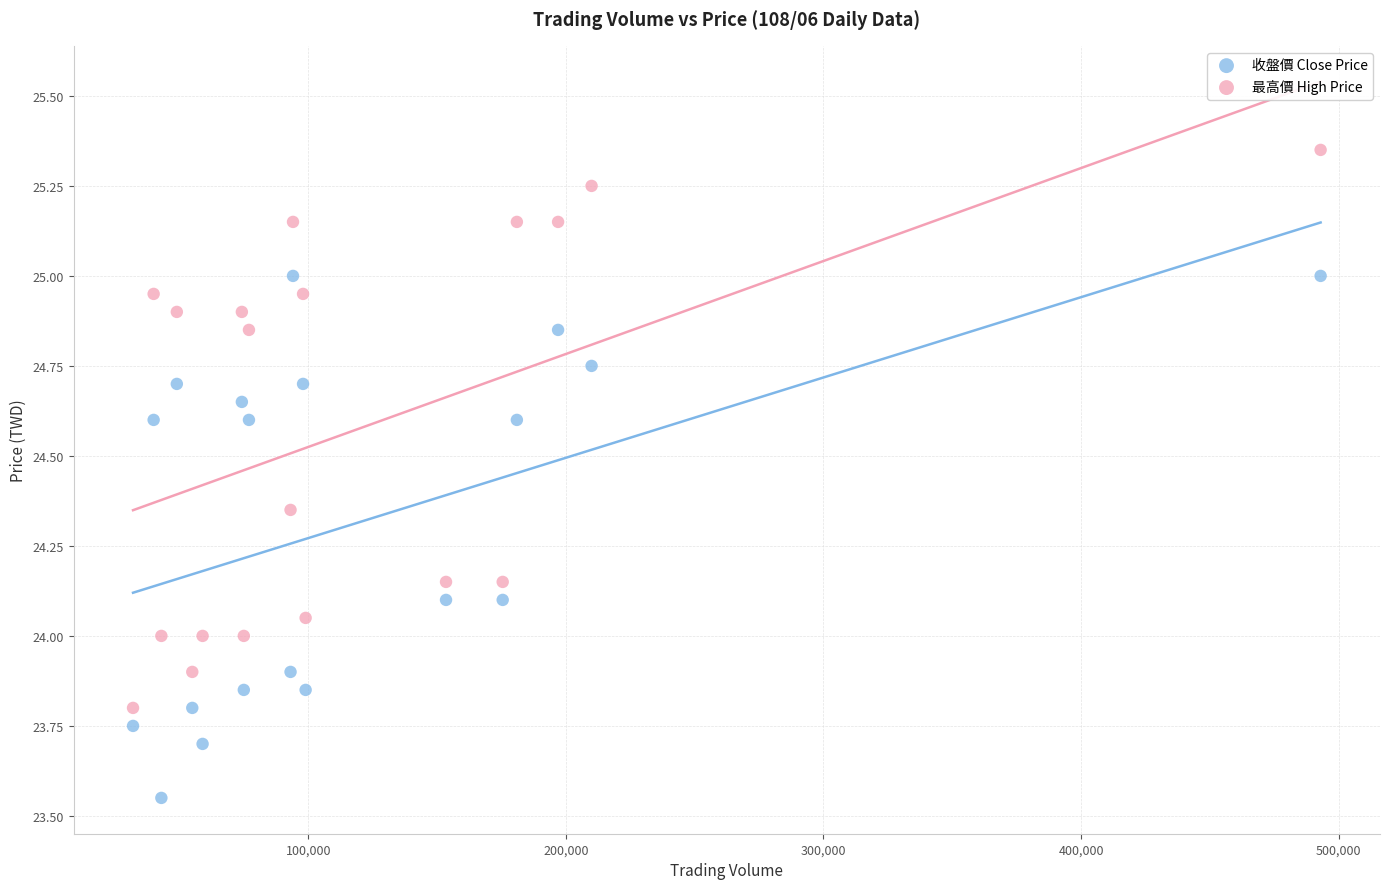

Across all data points, what is the range of Y values (max minus min)?

1.8